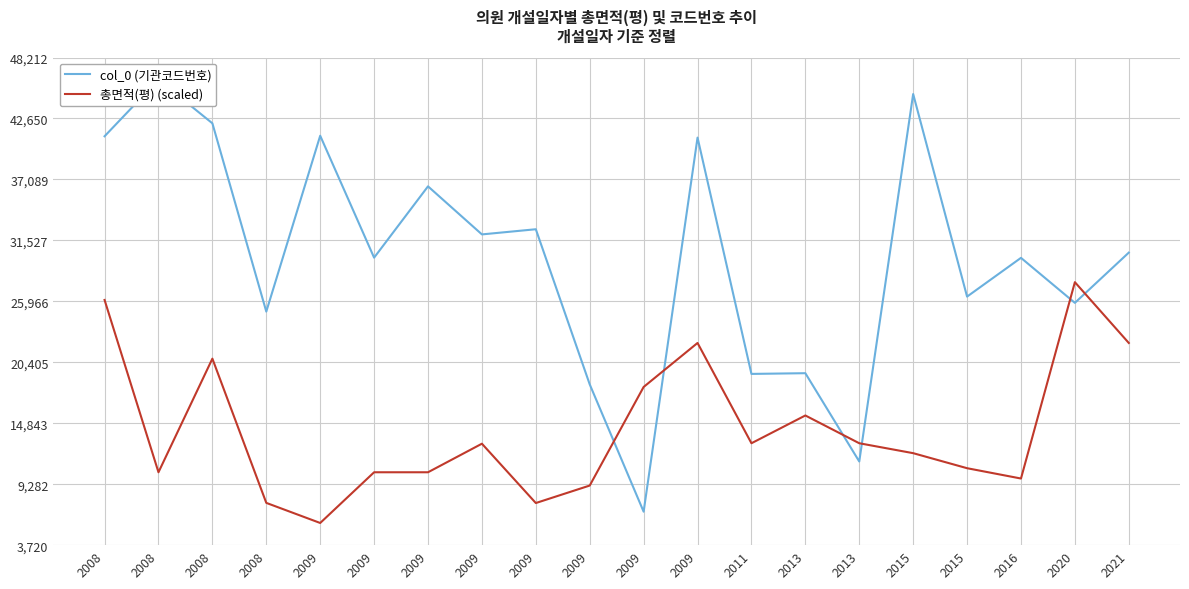

Where does the col_0 (기관코드번호) series first go above 30411?

2008